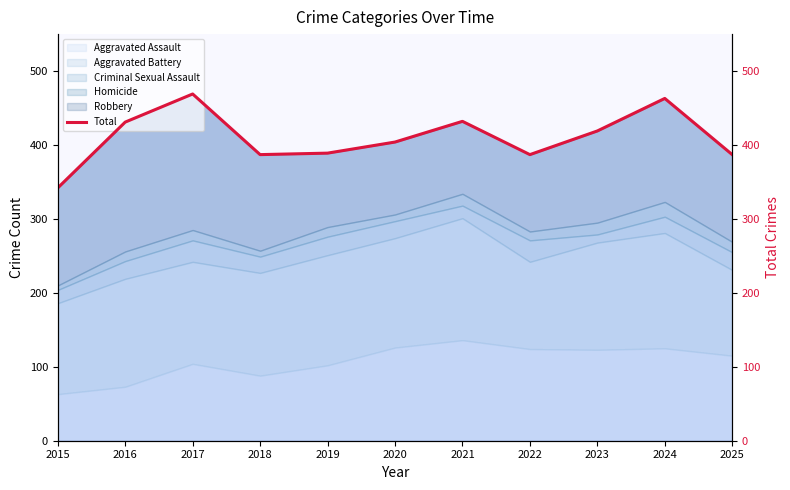

Reading left to right, transcribe all the data shown in this chart.

2015=342	2016=431	2017=469	2018=387	2019=389	2020=404	2021=432	2022=387	2023=419	2024=463	2025=387